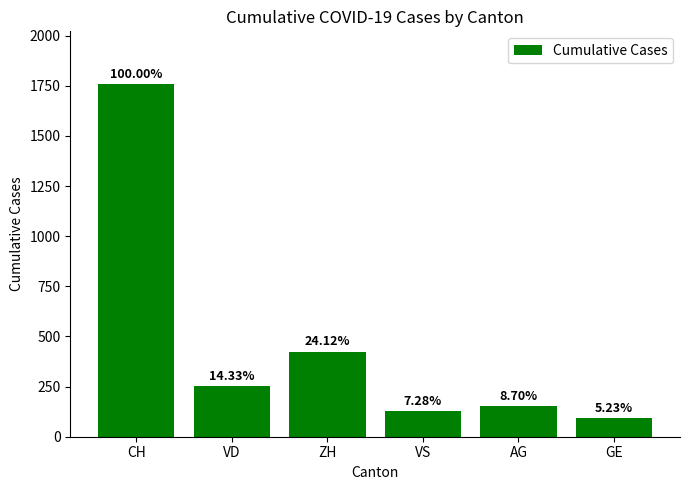

Rank the categories by value from highest to lowest.

CH, ZH, VD, AG, VS, GE